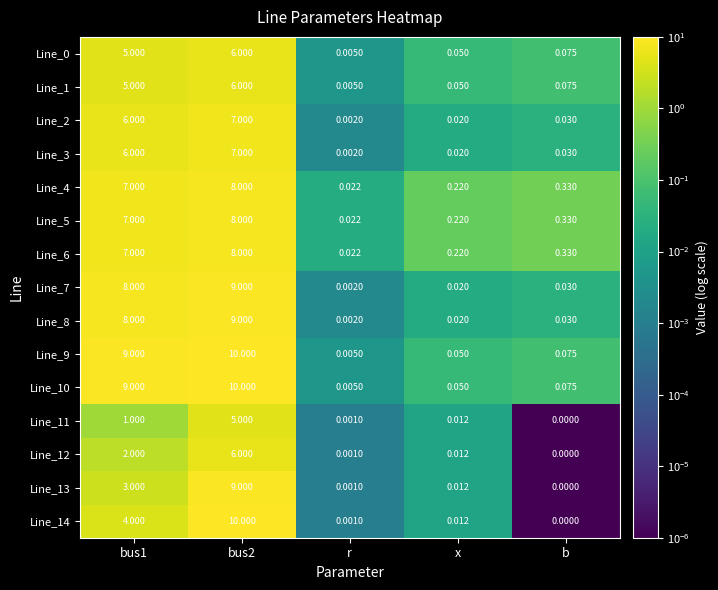

Is the value of Line_9 at x greater than the value of Line_3 at bus2?

No